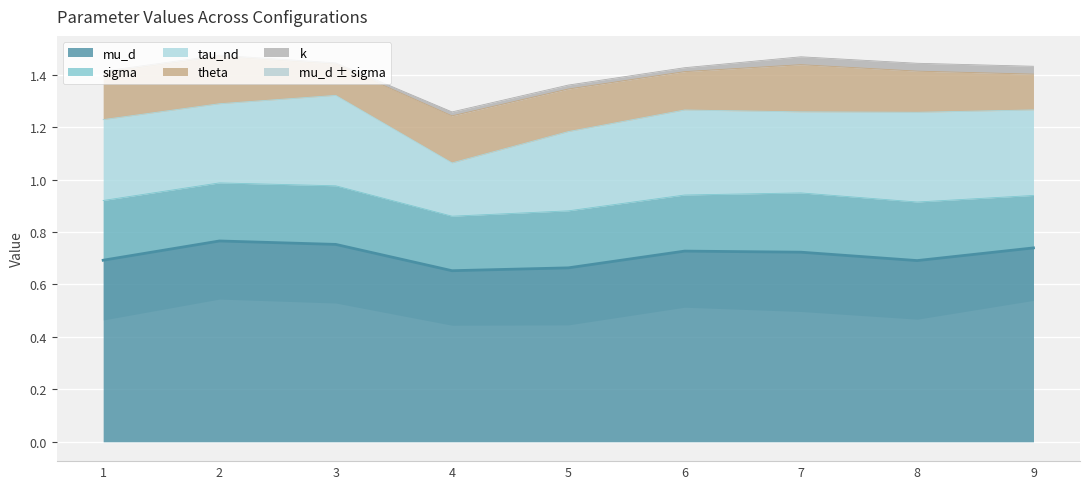

What is the total value across all series at 9?

1.4